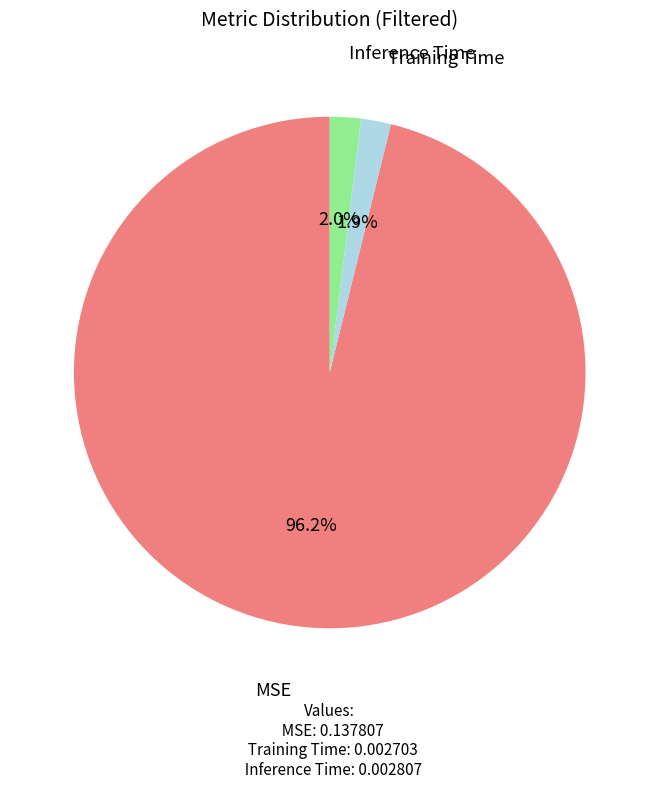

How many segments does this pie chart have?

3